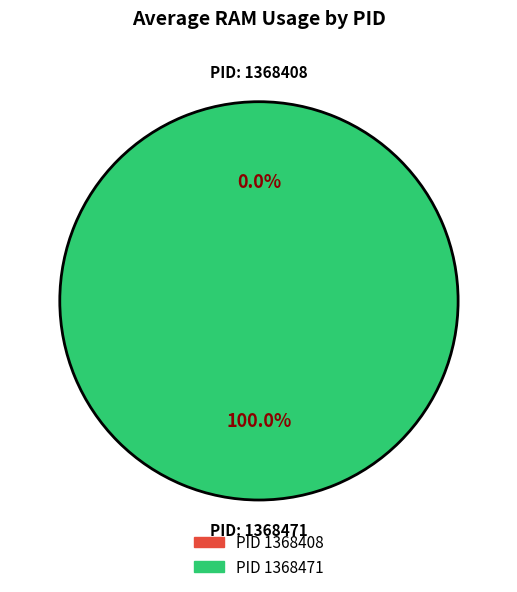

Do 1368408 and 1368471 together represent more than half of the pie?

Yes